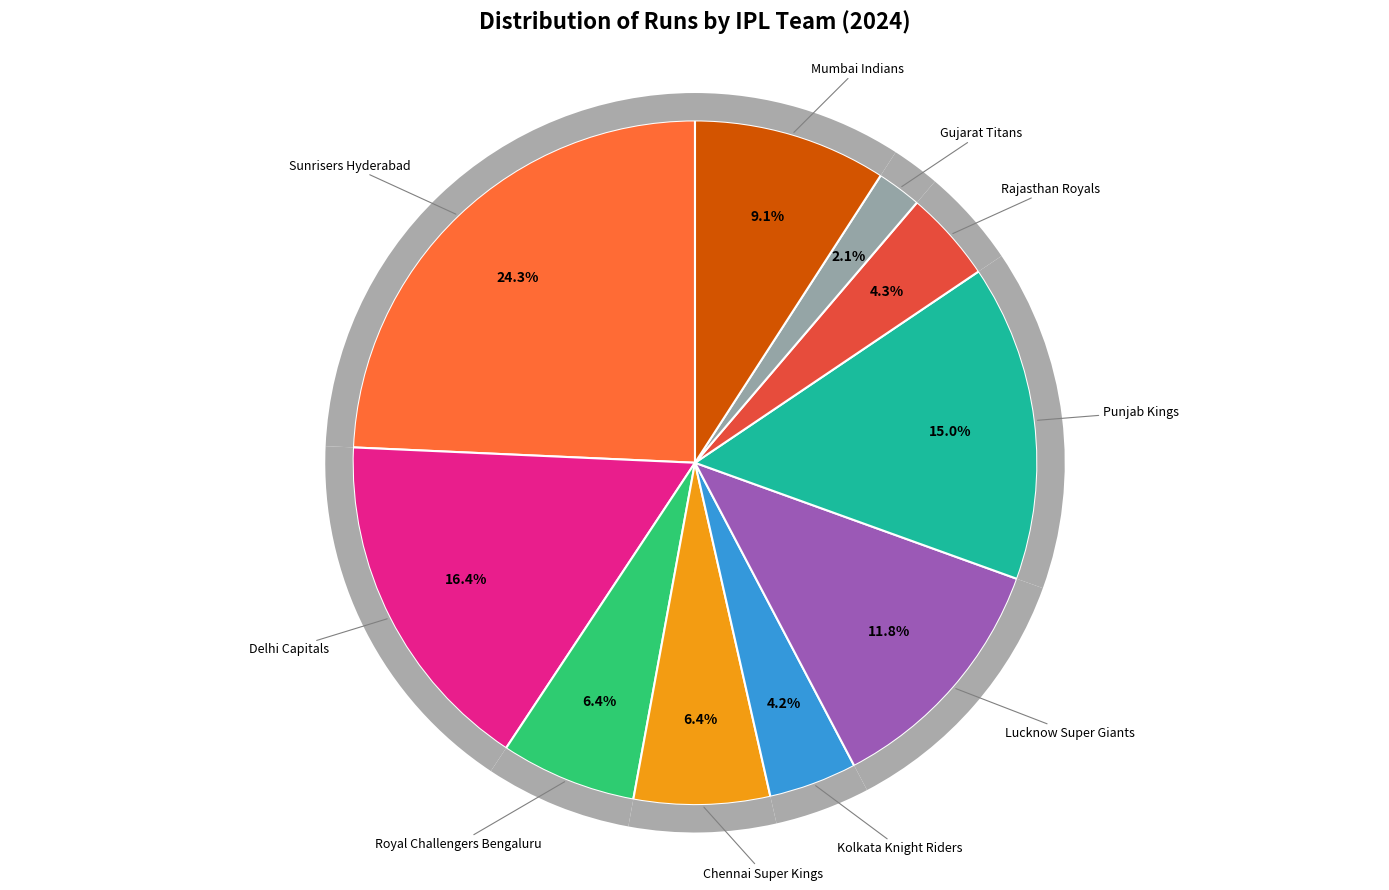

To the nearest percent, what is the average slice percentage?

10%